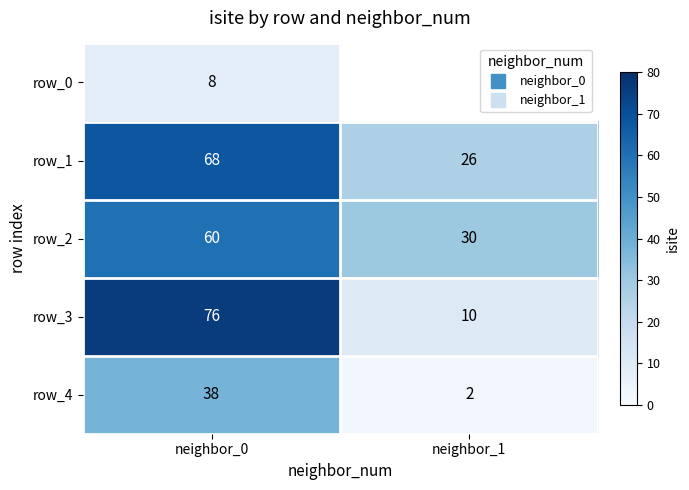

How many distinct data groups are displayed?

5